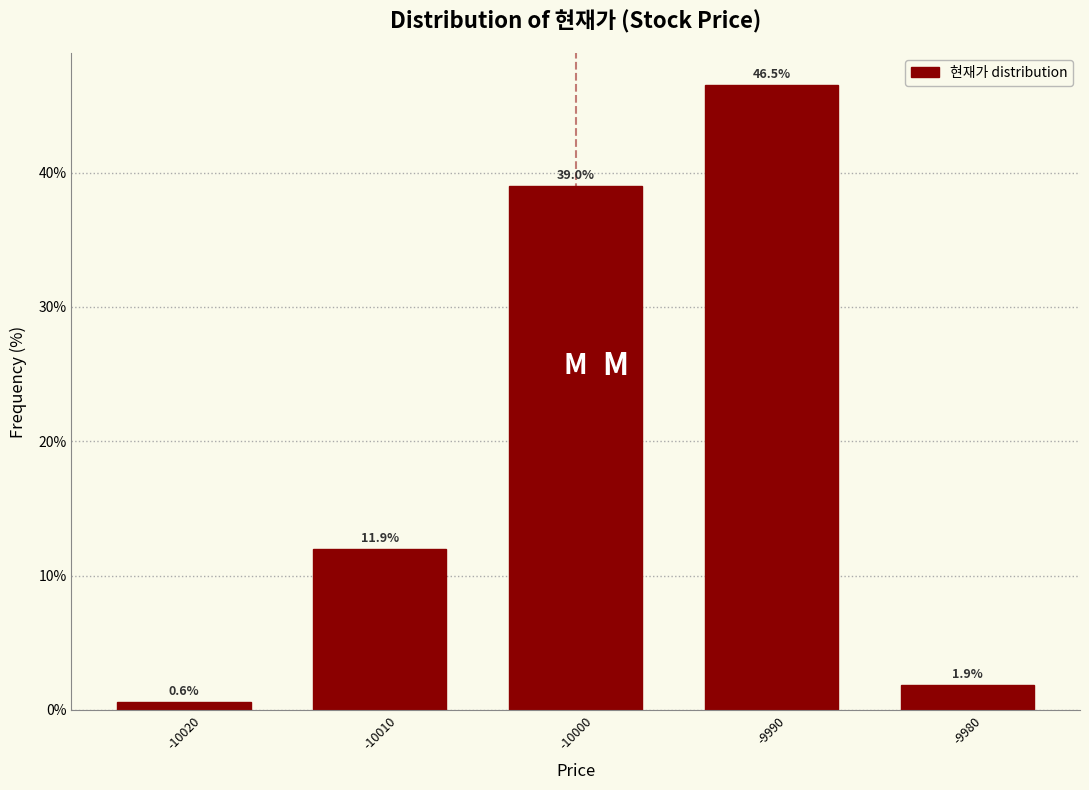

Reading left to right, extract all data points from this chart.

0.6	11.9	39.0	46.5	1.9